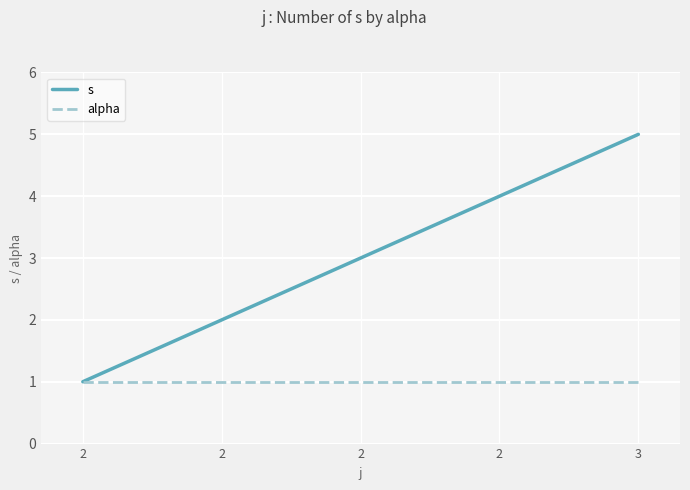

How many lines are shown in the chart?

2